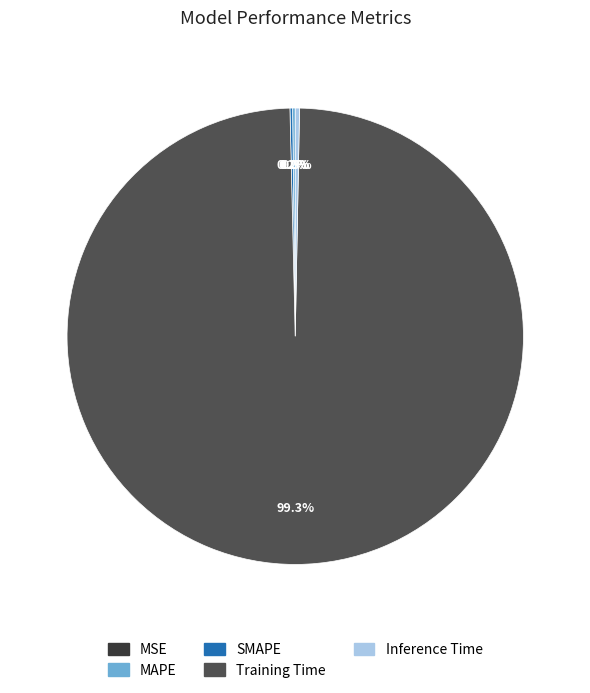

What is the majority slice?

Training Time